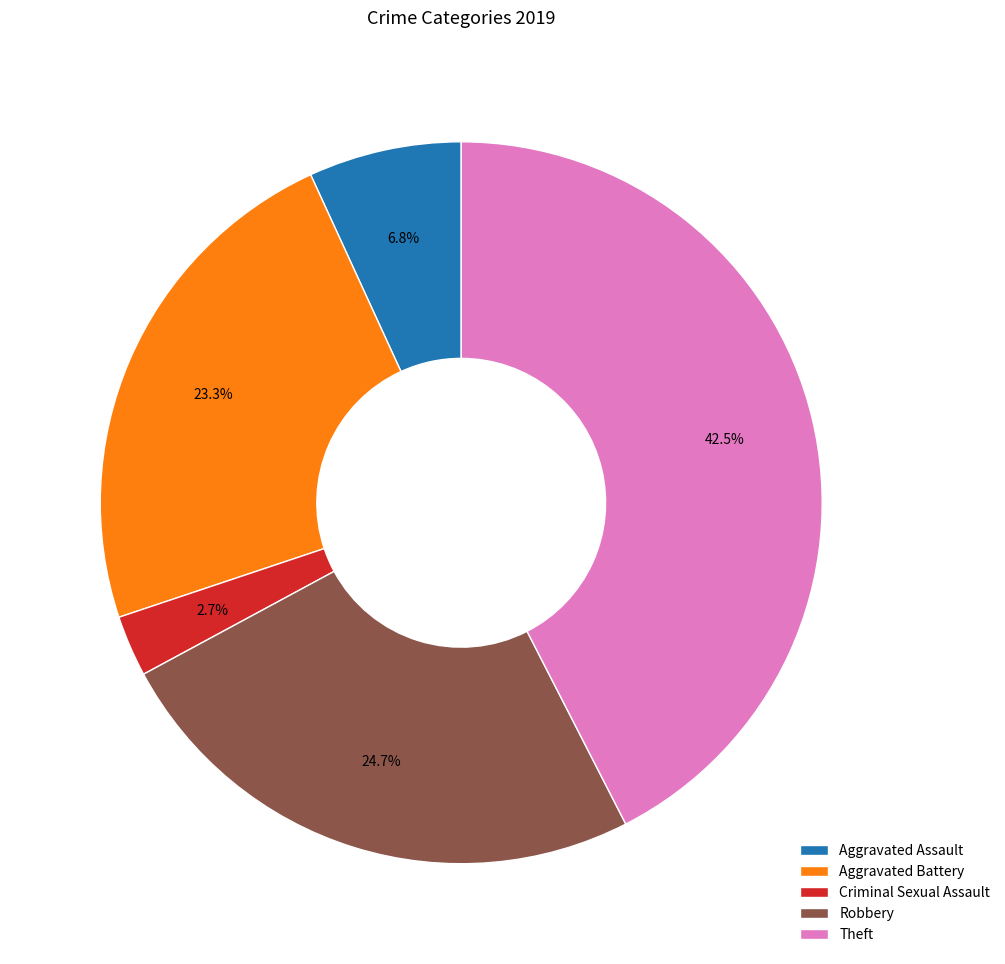

How many slices are in this pie chart?

5